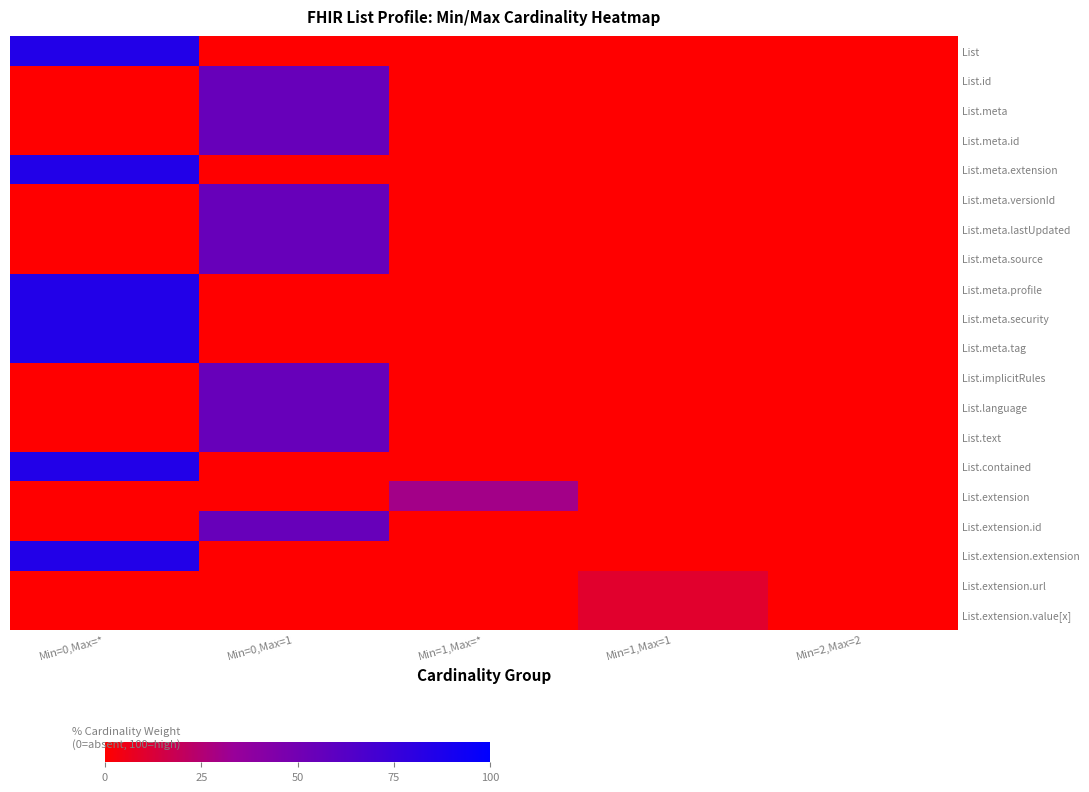

What is the total value across all series at Min=0,Max=1?

550